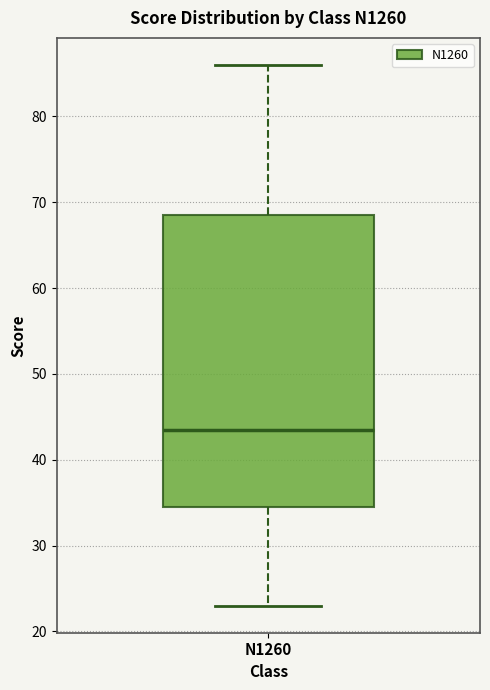

Transcribe this box plot: give where the median line is, the range the box spans, and where the two whiskers end, as read against the y-axis. The values are not printed on the chart, so give them approximately, as read against the axis.

median 44, box 35 to 69, whiskers 23 to 86